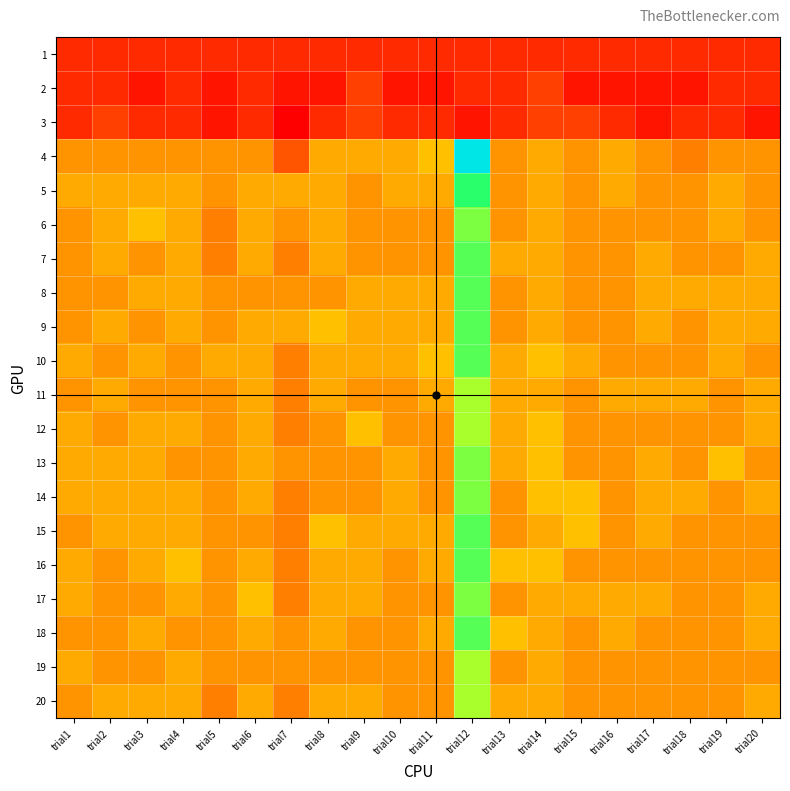

Which series has the largest total across all categories?

5